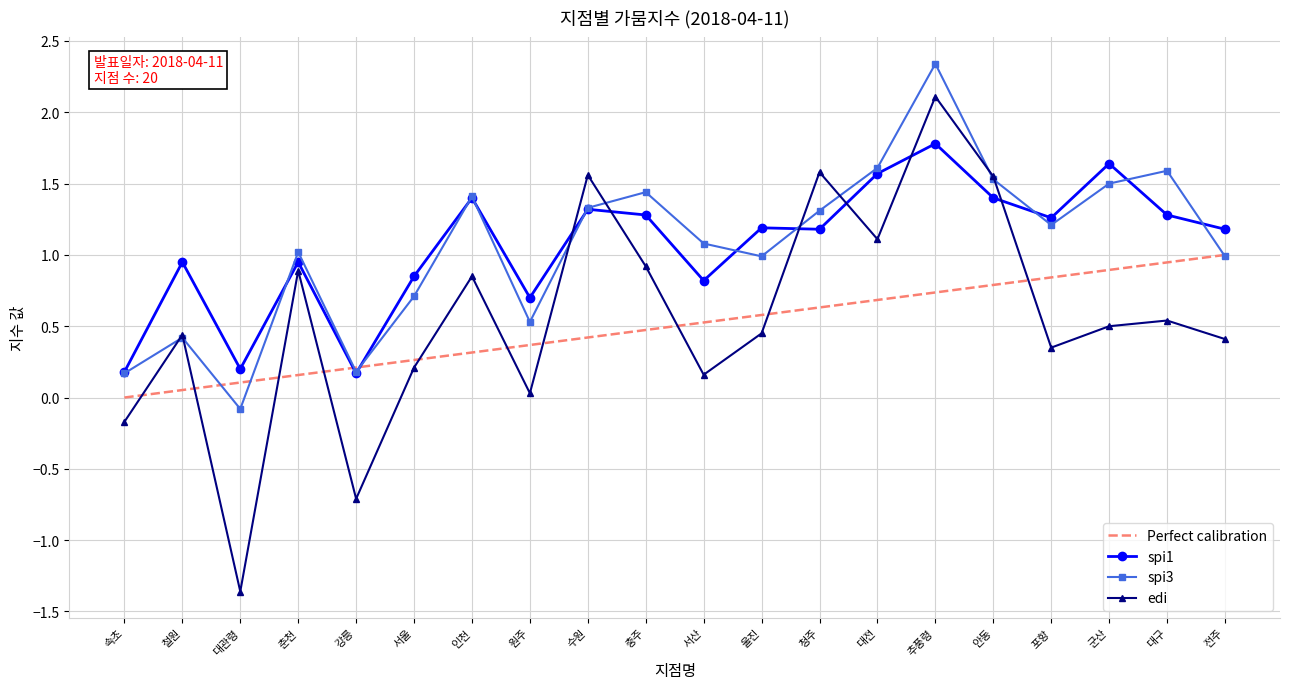

True or false: spi3 and Perfect calibration cross at least once.

True